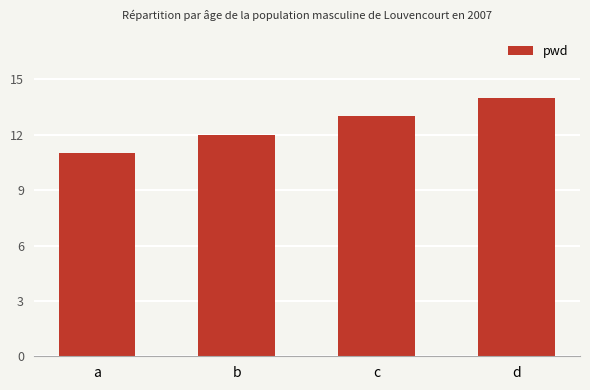

What is the approximate value at b?

12